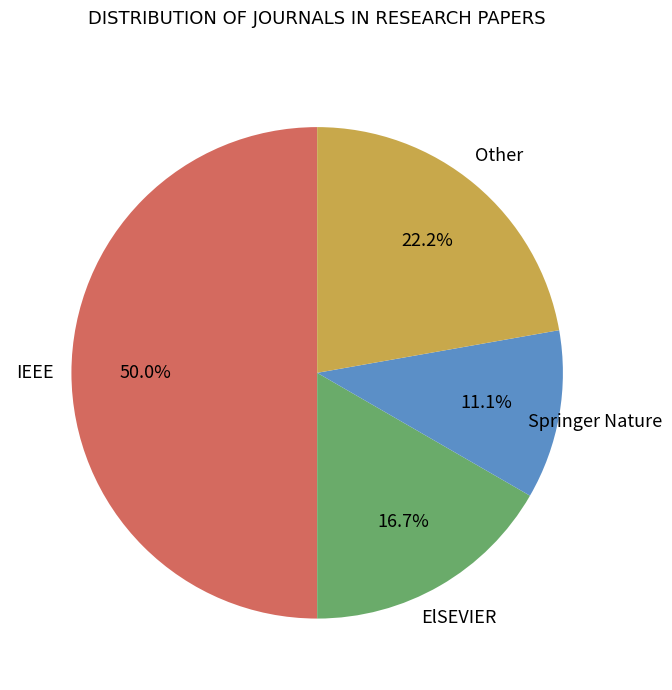

How many slices are in this pie chart?

4